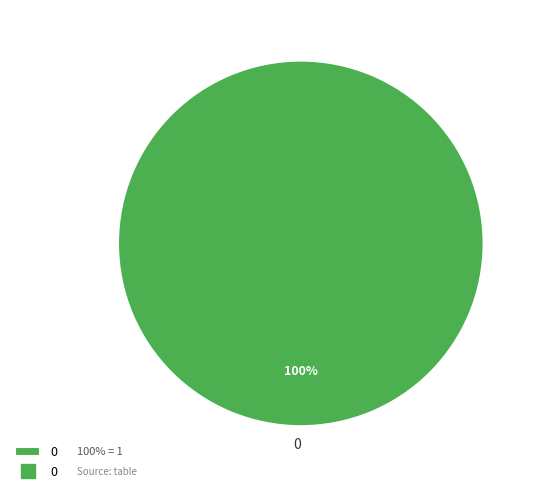

Rank the categories by value from highest to lowest.

0